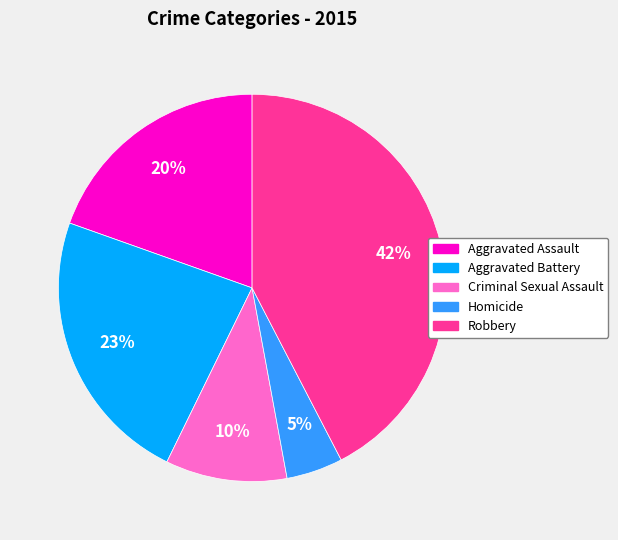

To the nearest percent, what is the average slice percentage?

20%